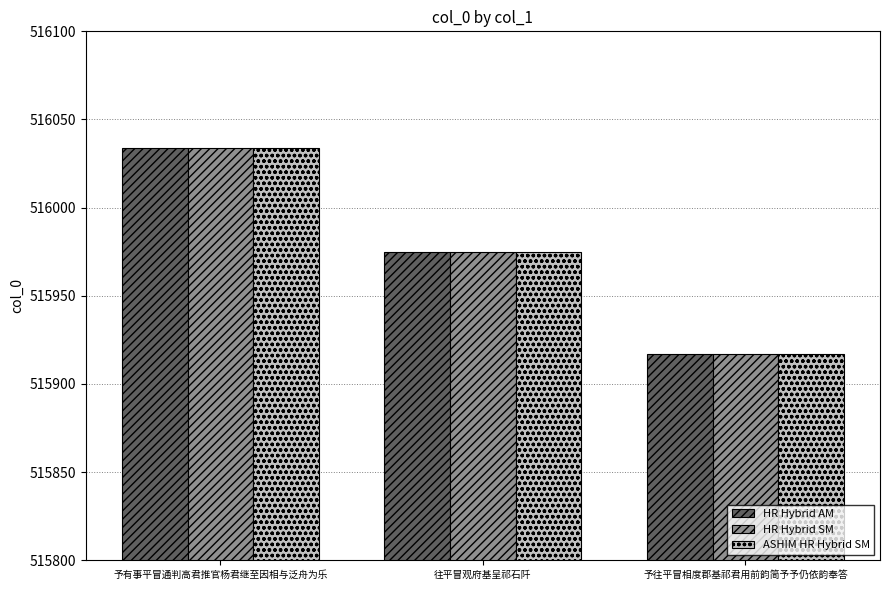

What is the label of the 3rd bar from the left?

予往平冒相度郡基祁君用前韵简予予仍依韵奉答